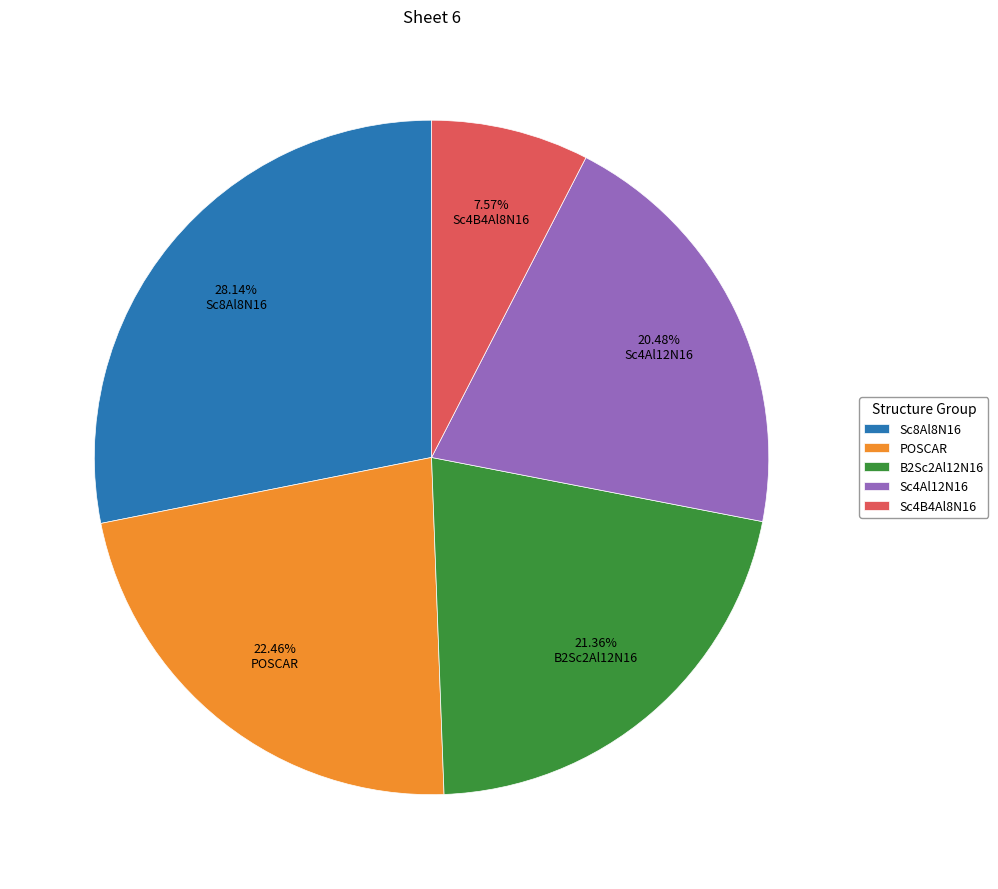

Which has a higher value, Sc4Al12N16 or B2Sc2Al12N16?

B2Sc2Al12N16